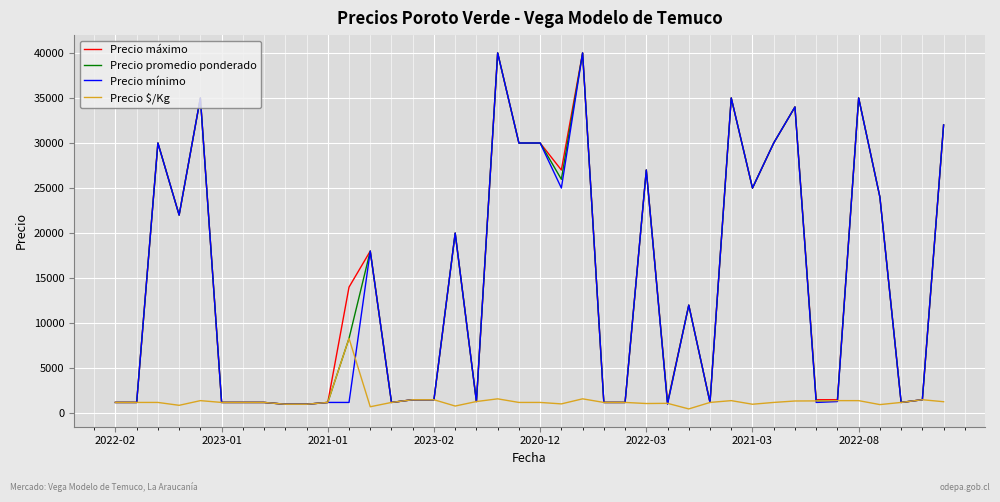

What are all the series names shown in the legend?

Precio máximo, Precio promedio ponderado, Precio mínimo, Precio $/Kg